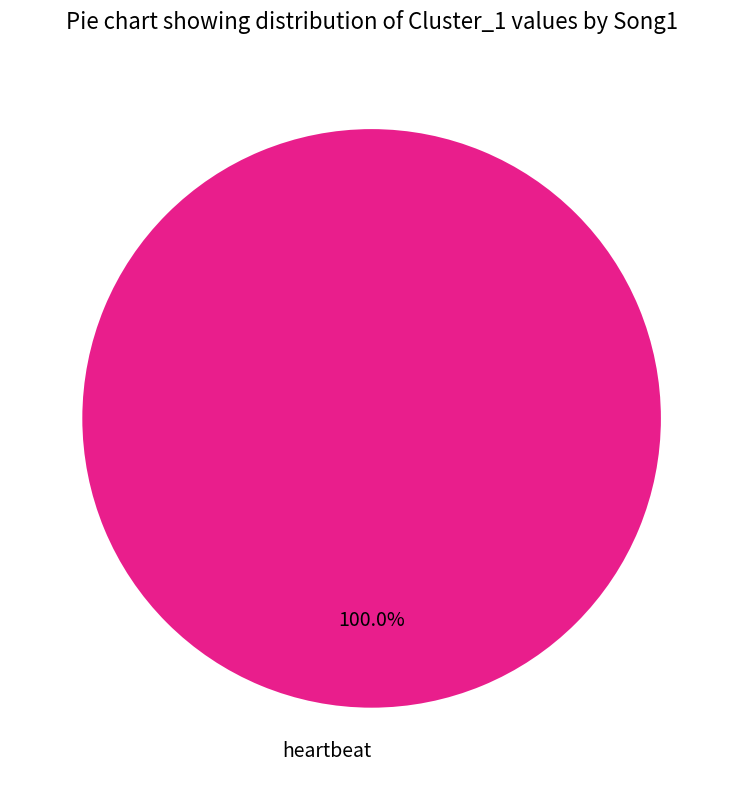

Is there any slice that represents more than half of the pie?

Yes